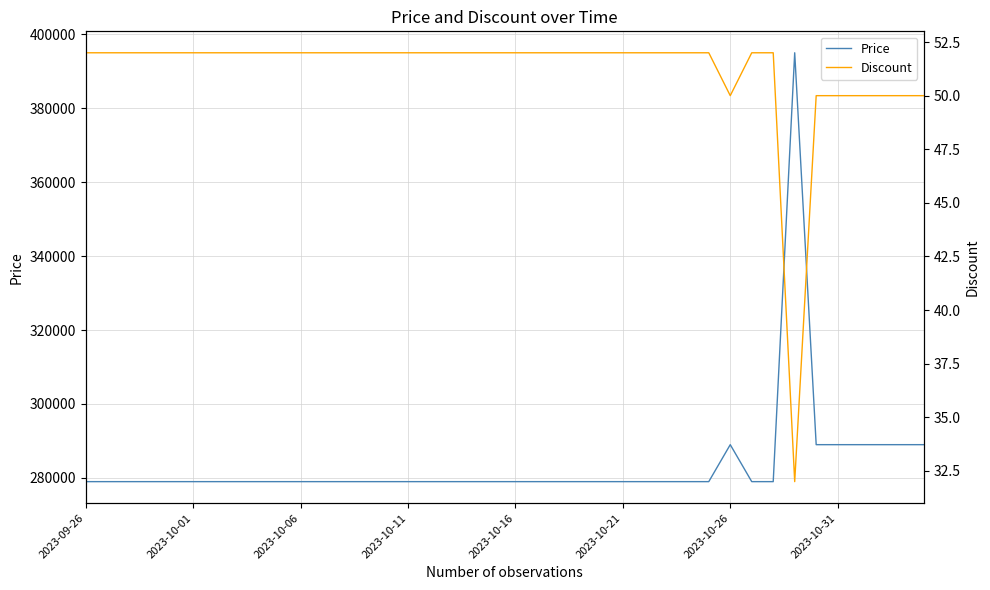

Which series has the largest range (max minus min)?

Price